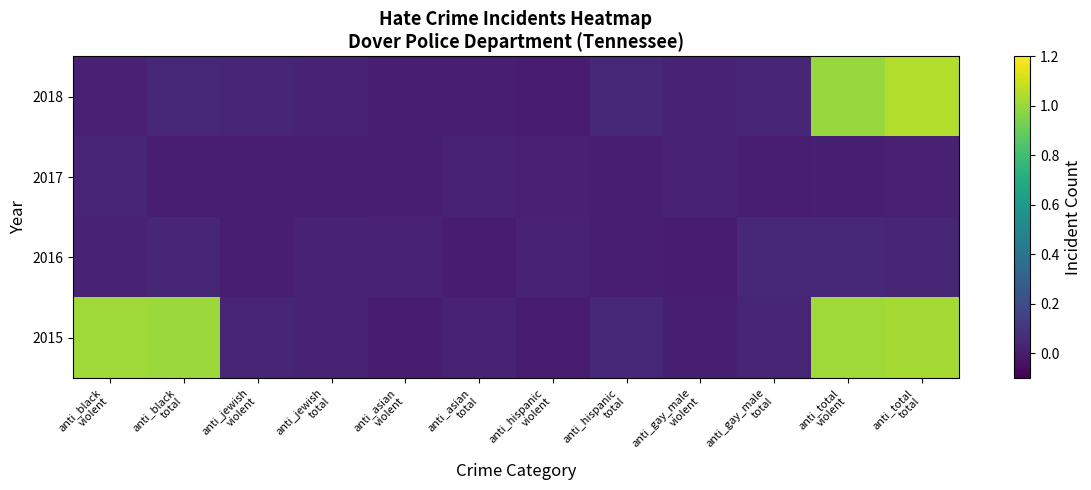

Reading right to left, list all the values displayed in this chart.

2018: anti_total
total=1.0	anti_total
violent=1.0	anti_gay_male
total=0.0	anti_gay_male
violent=0.0	anti_hispanic
total=0.0	anti_hispanic
violent=0.0	anti_asian
total=0.0	anti_asian
violent=0.0	anti_jewish
total=0.0	anti_jewish
violent=0.0	anti_black
total=0.0	anti_black
violent=0.0
2017: anti_total
total=0.0	anti_total
violent=0.0	anti_gay_male
total=0.0	anti_gay_male
violent=0.0	anti_hispanic
total=0.0	anti_hispanic
violent=0.0	anti_asian
total=0.0	anti_asian
violent=0.0	anti_jewish
total=0.0	anti_jewish
violent=0.0	anti_black
total=0.0	anti_black
violent=0.0
2016: anti_total
total=0.0	anti_total
violent=0.0	anti_gay_male
total=0.0	anti_gay_male
violent=0.0	anti_hispanic
total=0.0	anti_hispanic
violent=0.0	anti_asian
total=0.0	anti_asian
violent=0.0	anti_jewish
total=0.0	anti_jewish
violent=0.0	anti_black
total=0.0	anti_black
violent=0.0
2015: anti_total
total=1.0	anti_total
violent=1.0	anti_gay_male
total=0.0	anti_gay_male
violent=0.0	anti_hispanic
total=0.0	anti_hispanic
violent=0.0	anti_asian
total=0.0	anti_asian
violent=0.0	anti_jewish
total=0.0	anti_jewish
violent=0.0	anti_black
total=1.0	anti_black
violent=1.0